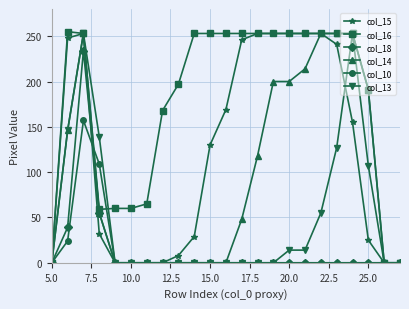

How many interior local peaks does the col_16 series have?

1